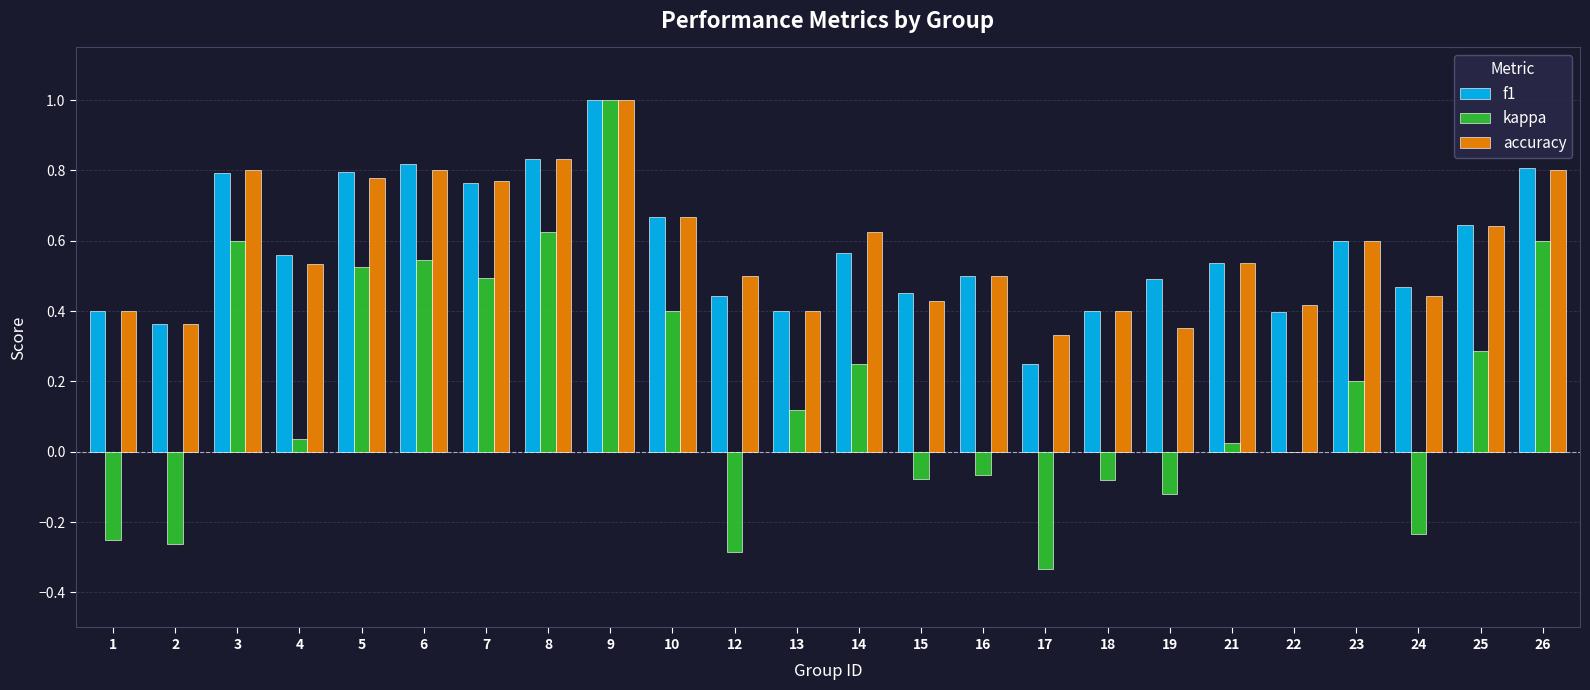

What is the sum of the accuracy values at 15 and 8?

1.3